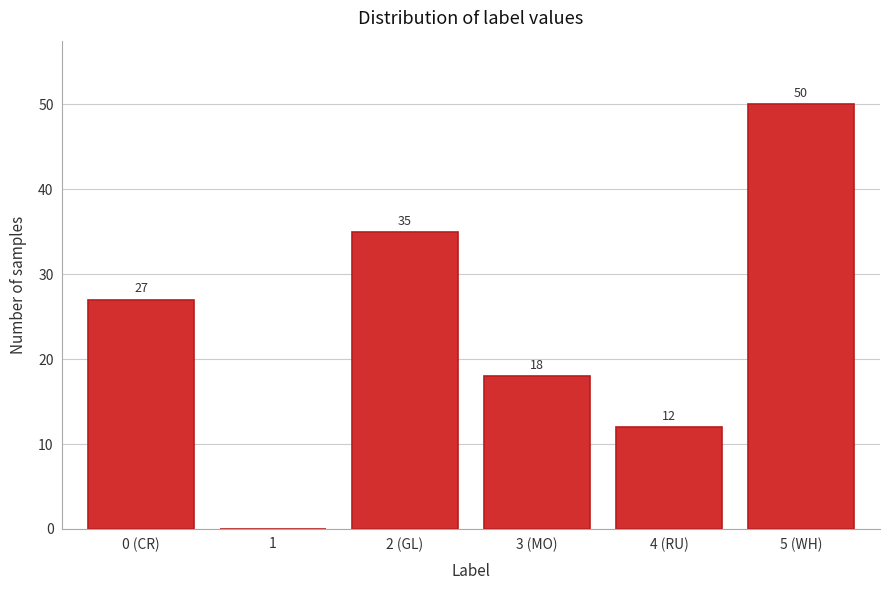

Reading left to right, what are all the values shown in this chart?

0 (CR)=27	1=0	2 (GL)=35	3 (MO)=18	4 (RU)=12	5 (WH)=50